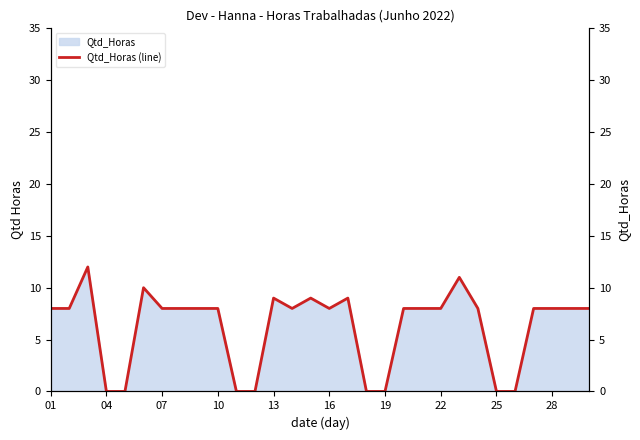

Between 29 and 27, which is larger?

29